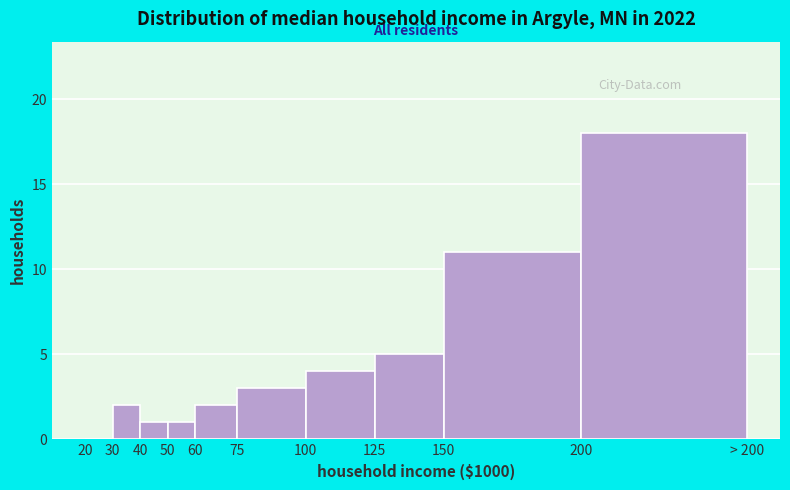

Reading left to right, extract all data points from this chart.

20=0	30=2	40=1	50=1	60=2	75=3	100=4	125=5	150=11	200=18